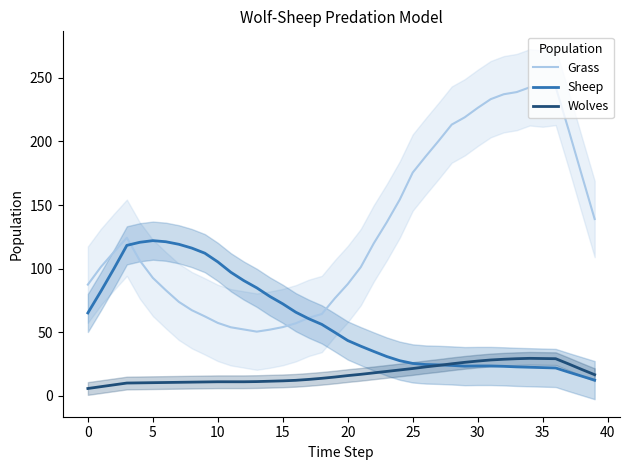

Is it true that Grass equals 87.4 at 0?

True